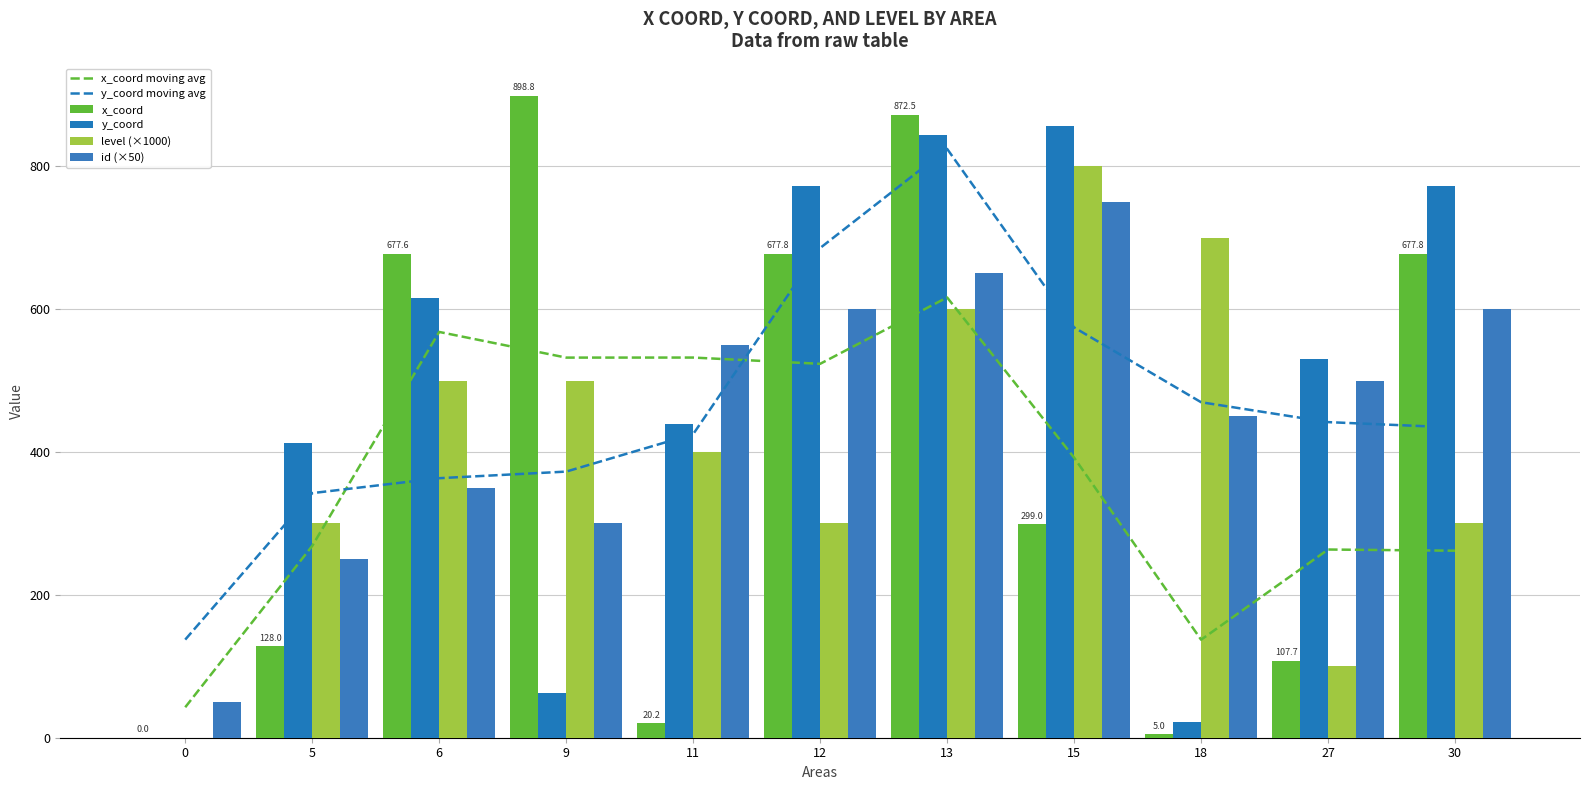

What is the difference between the maximum and second lowest values in the y_coord series?

833.6